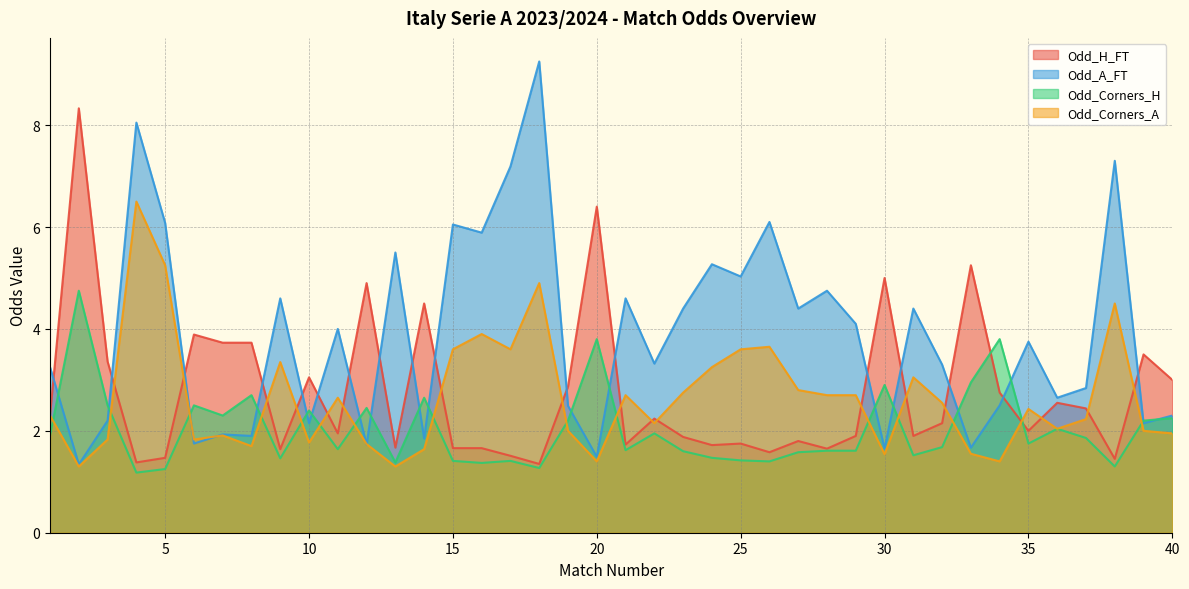

How many interior local valleys does the Odd_A_FT series have?

15